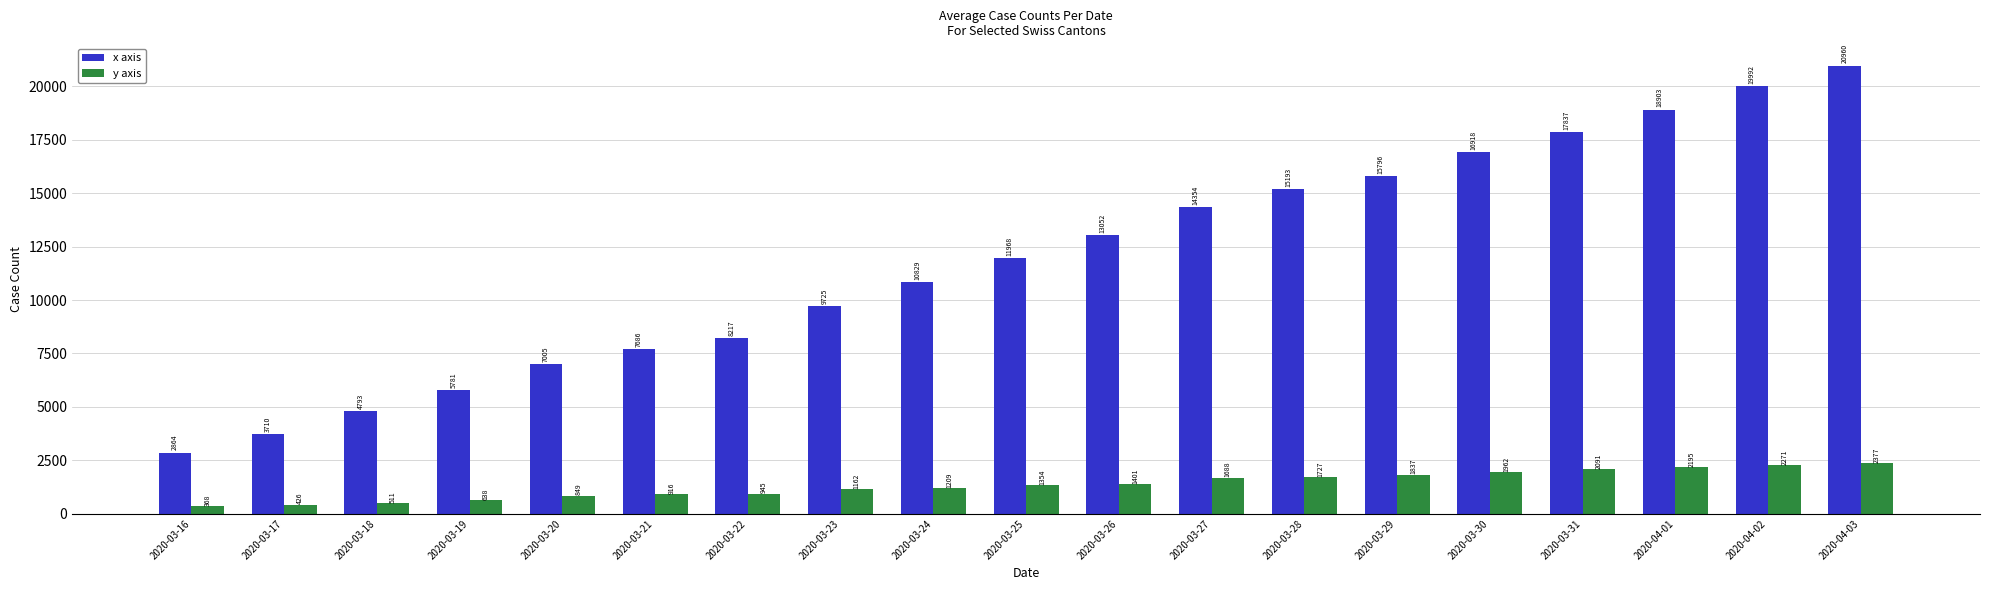

How many series are shown in this chart?

2